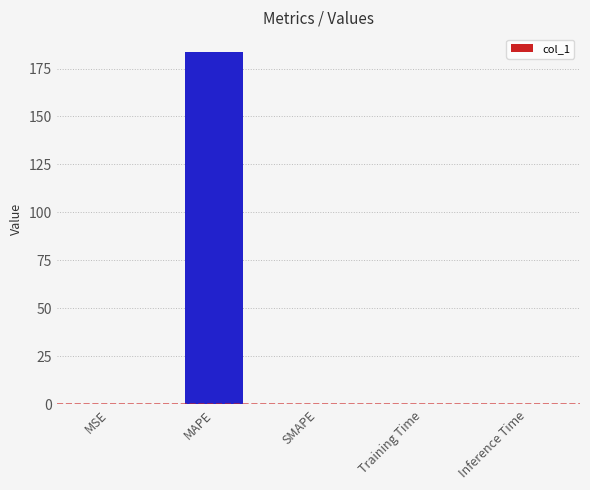

Which category has the highest value across all series?

MAPE